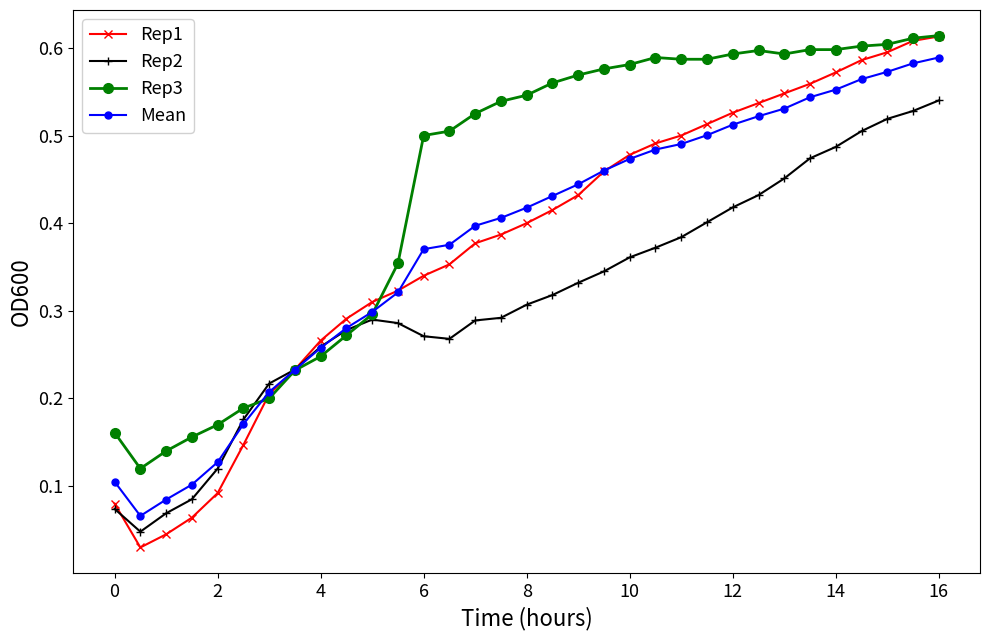

True or false: Mean has more than 1 points higher than both neighbors.

False